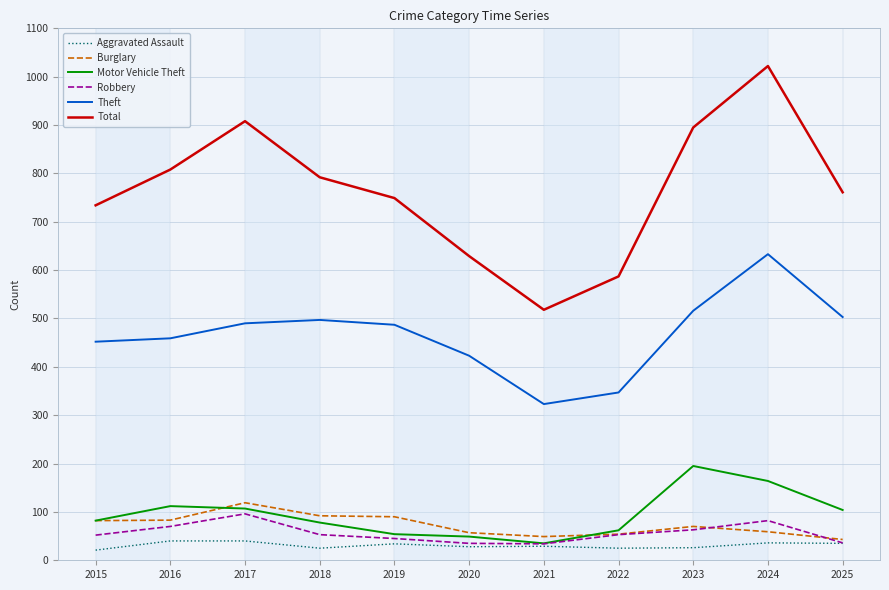

Rank the series at 2024 from highest to lowest value.

Total, Theft, Motor Vehicle Theft, Robbery, Burglary, Aggravated Assault